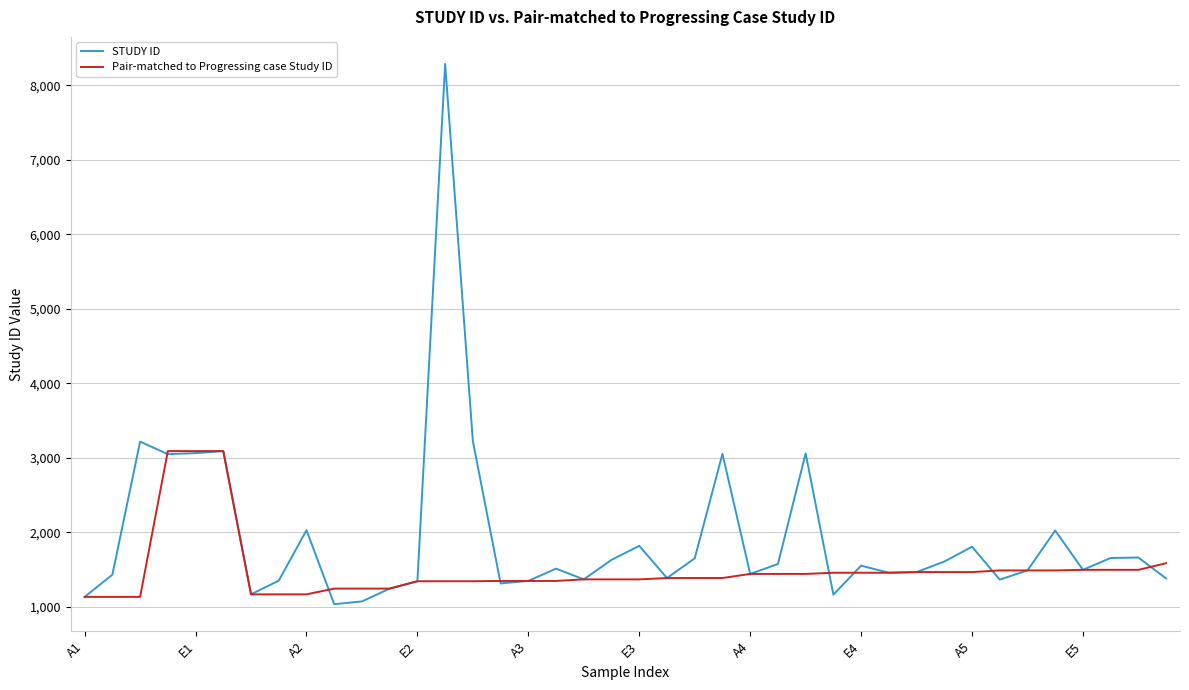

Which series ends up on top after the final intersection of Pair-matched to Progressing case Study ID and STUDY ID?

Pair-matched to Progressing case Study ID